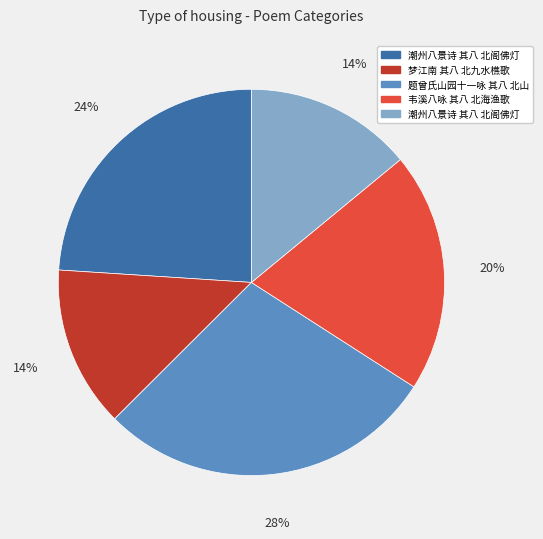

Does any single category account for the majority?

No